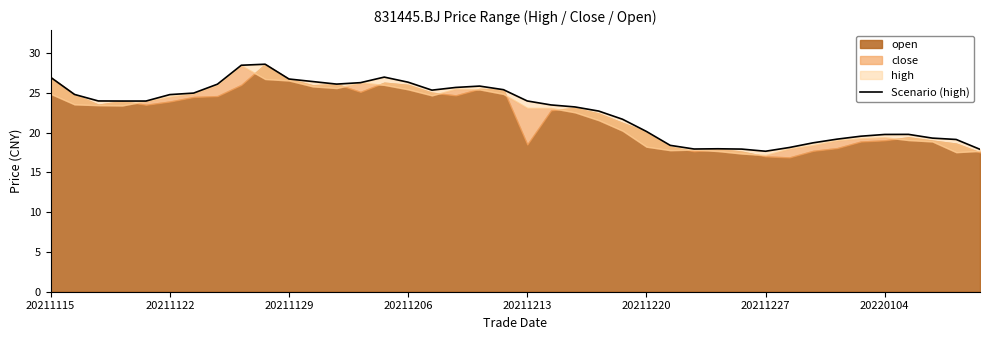

What is the sum of the values at 32 and 11?

45.1